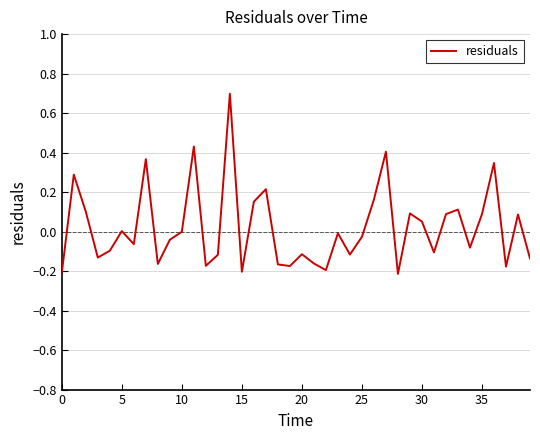

What is the difference between the maximum and minimum values?

0.9